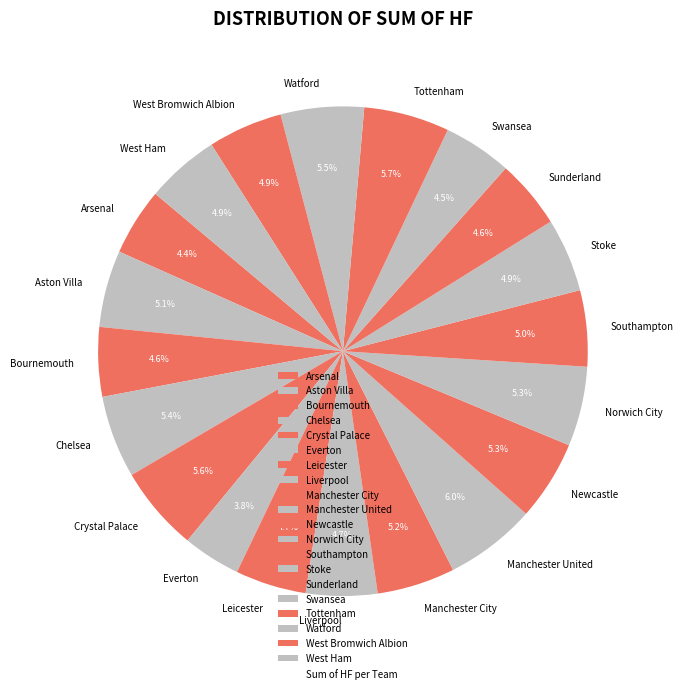

Is there any slice that represents more than half of the pie?

No